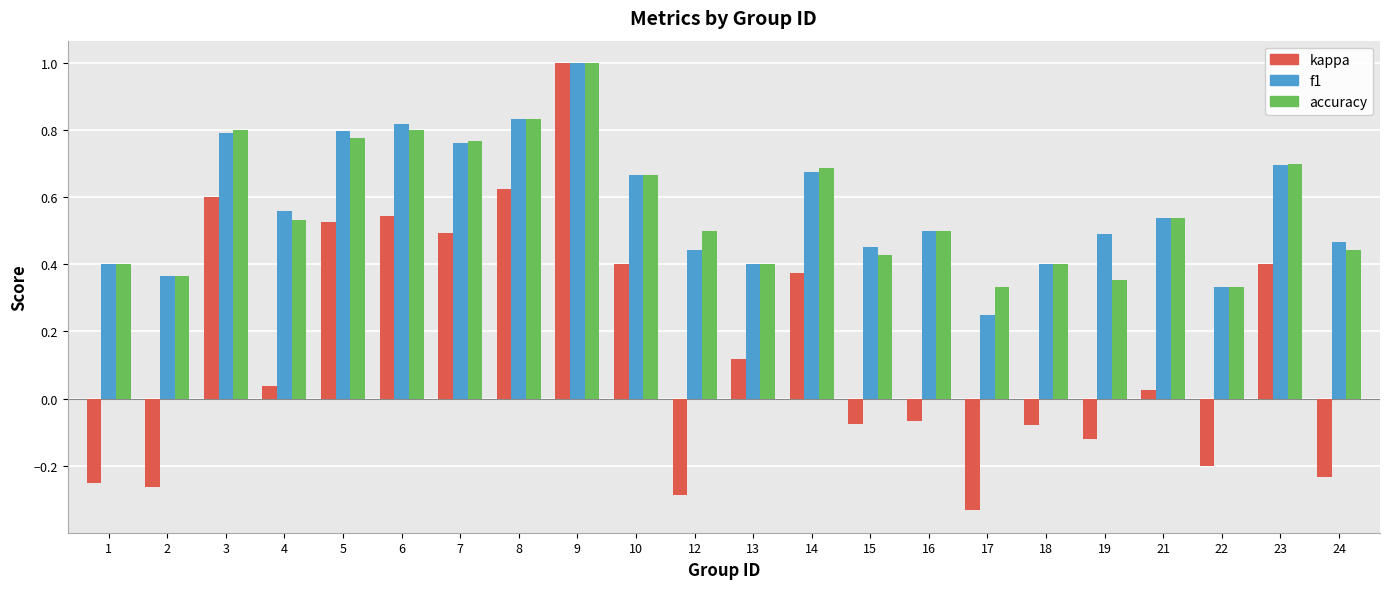

Count the accuracy values in the range 0 to 1.

22